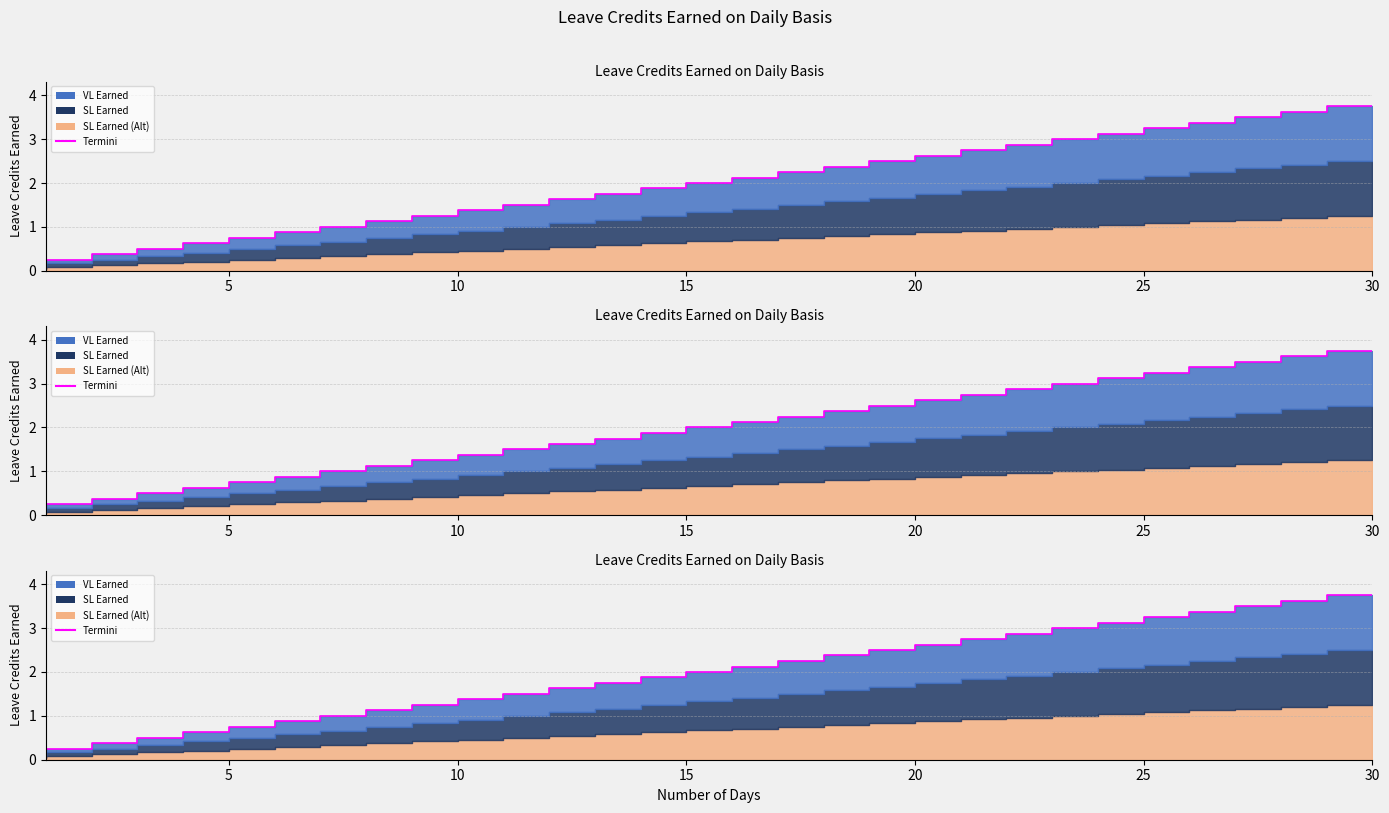

What is the sum of all values?

58.1